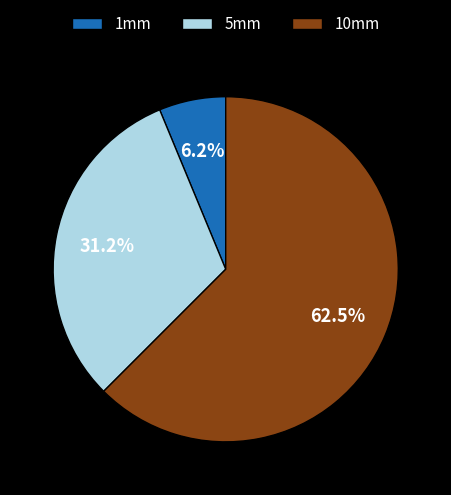

What is the ratio of the value at 5mm to the value at 1mm?

5.0